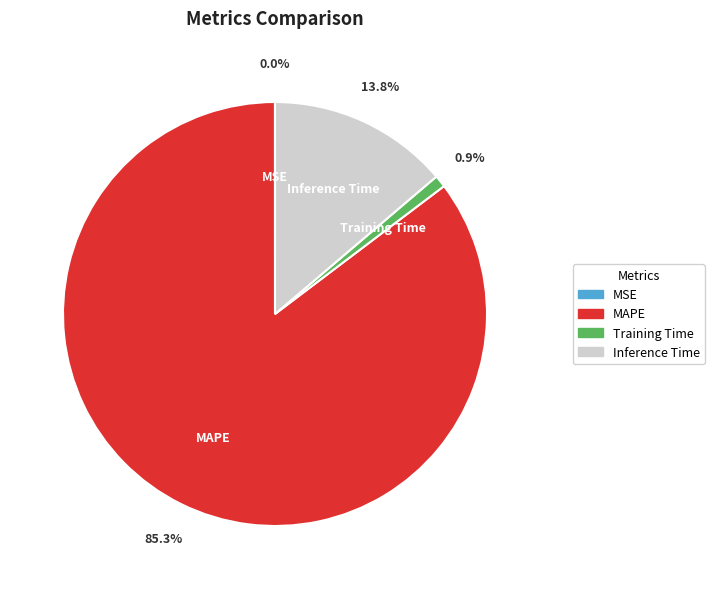

Which slice is the largest?

MAPE